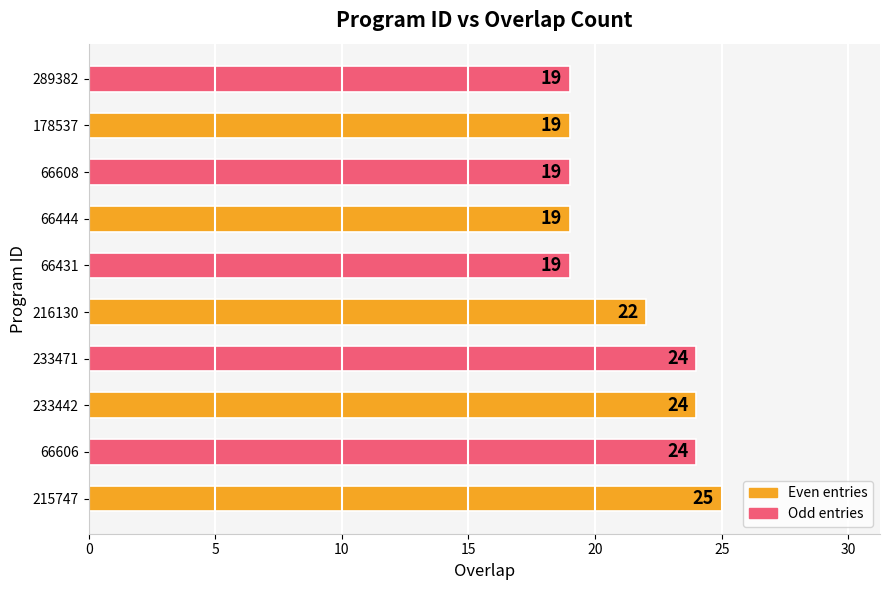

What is the sum of all values?

214